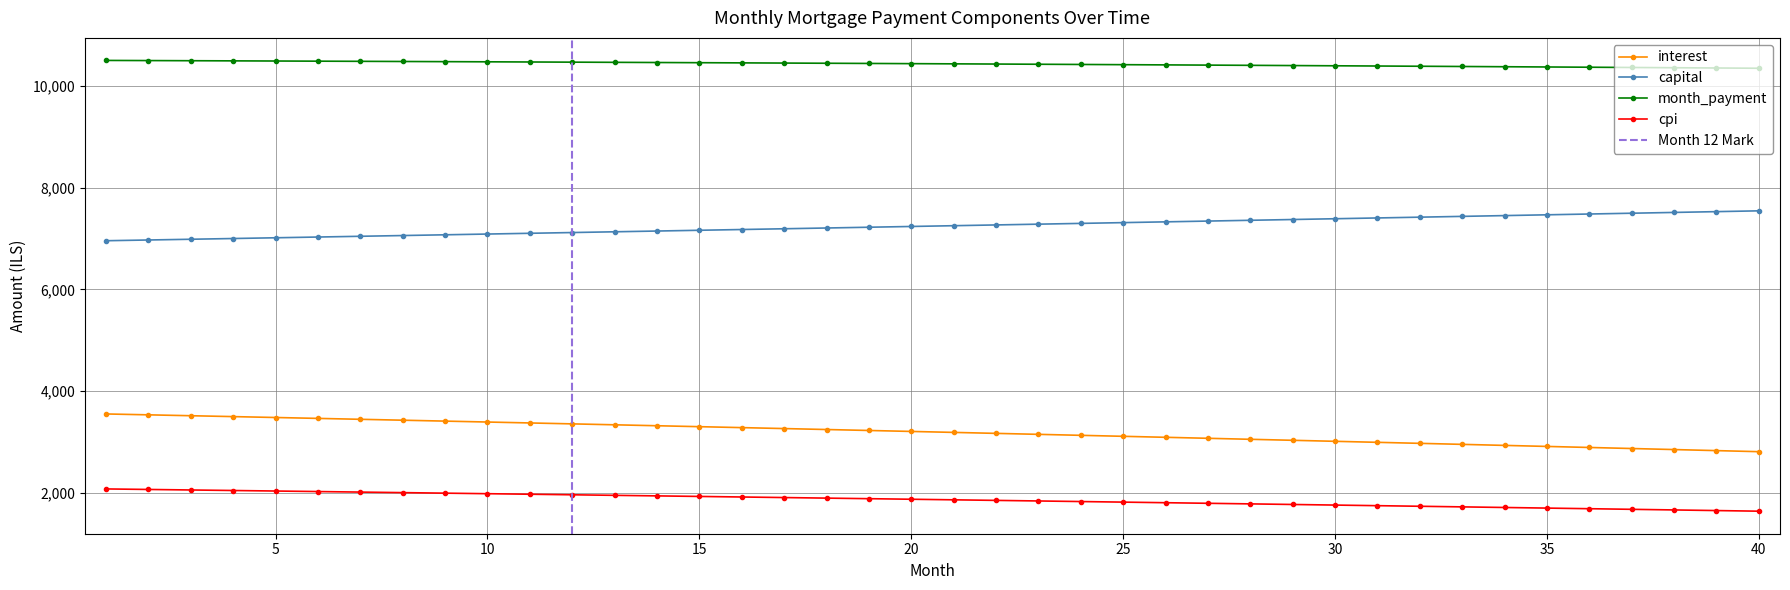

What are all the series names shown in the legend?

interest, capital, month_payment, cpi